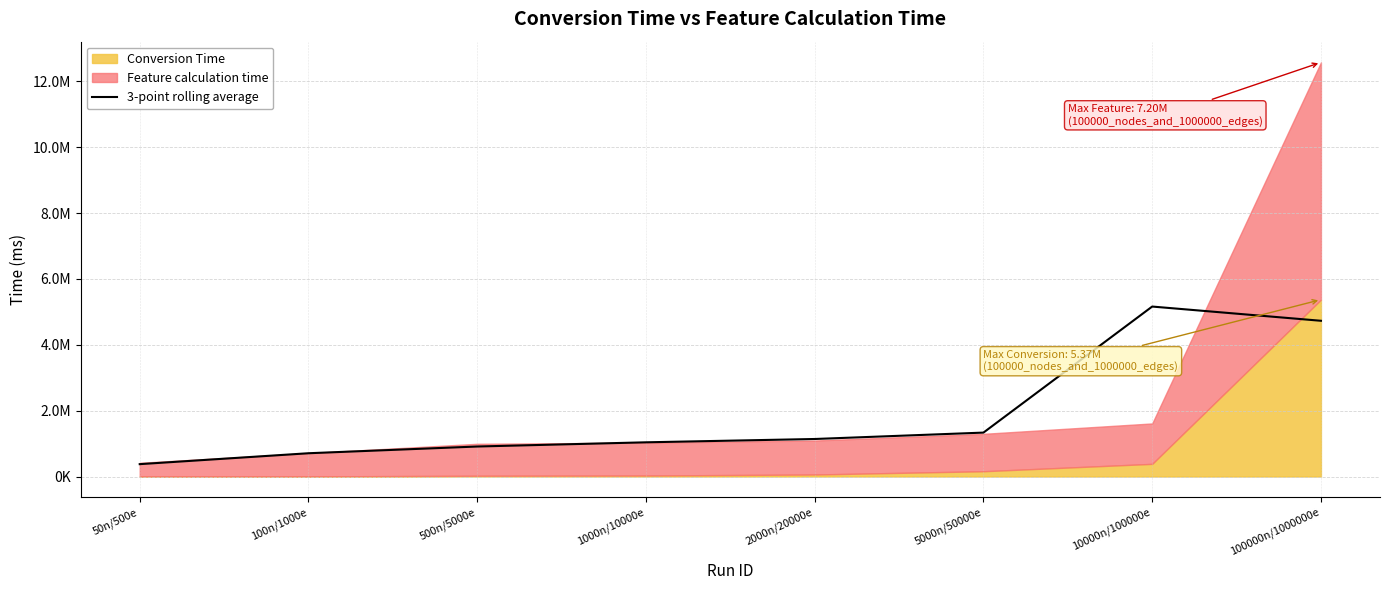

List the labels in order of value, smallest first.

50n/500e, 100n/1000e, 500n/5000e, 1000n/10000e, 2000n/20000e, 5000n/50000e, 100000n/1000000e, 10000n/100000e